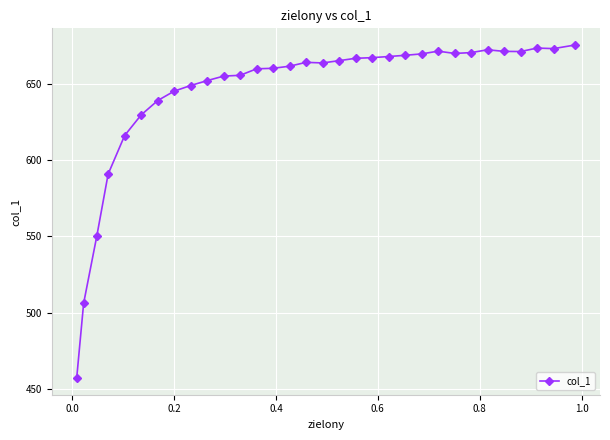

What is the minimum value shown in the chart?

457.0